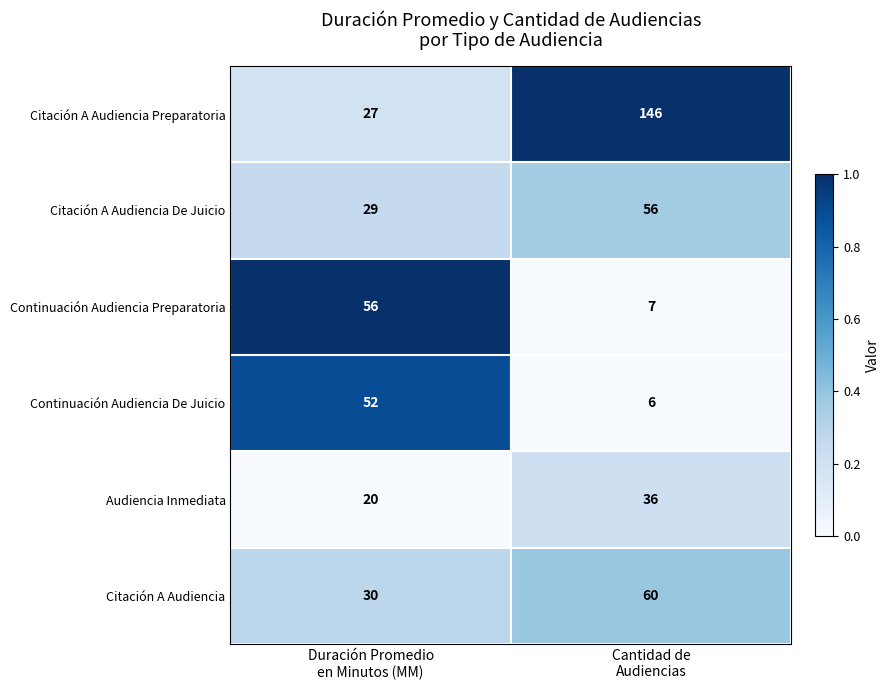

What is the lowest value of the Citación A Audiencia De Juicio series?

29